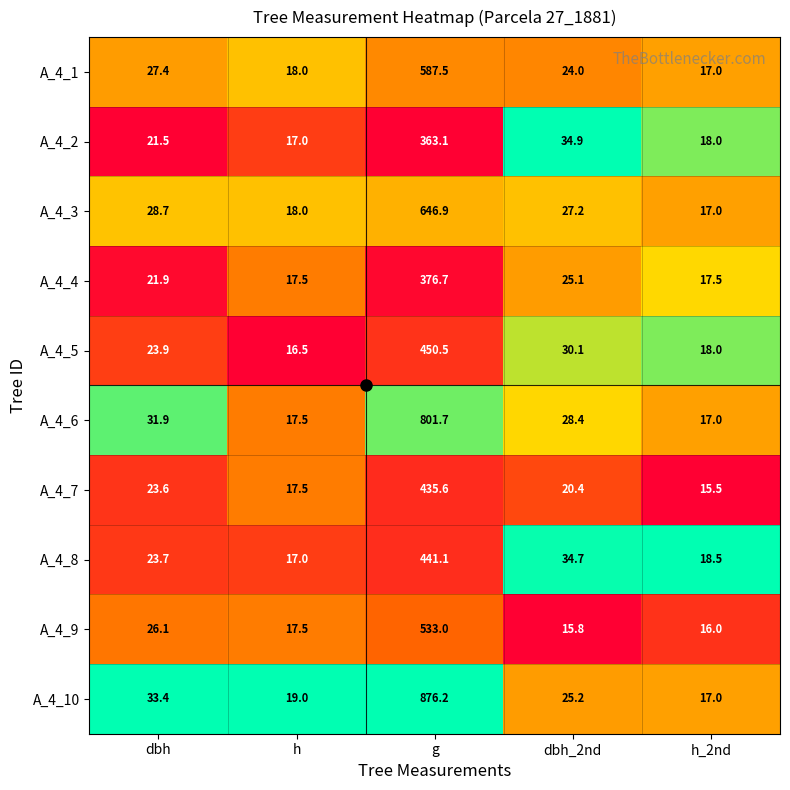

At which label is A_4_5 closest to 233?

dbh_2nd